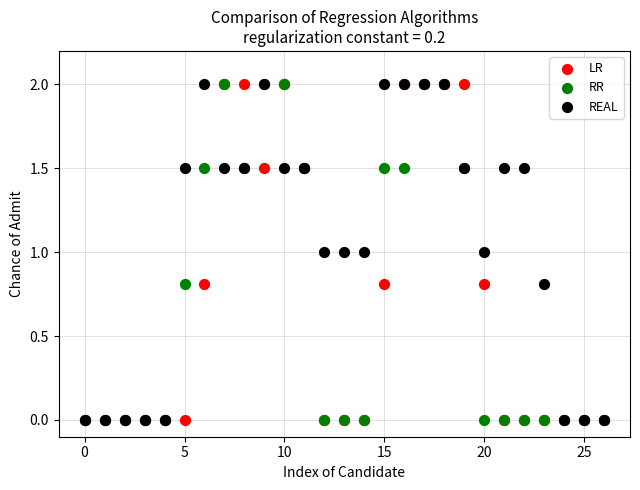

What are all the series names shown in the legend?

LR, RR, REAL